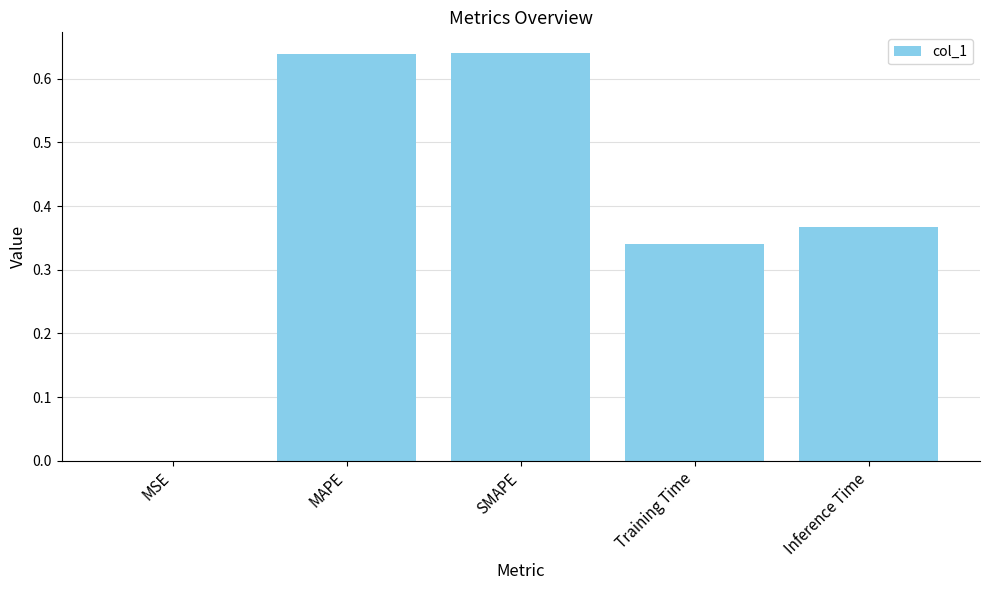

True or false: the data shows 0.2 at SMAPE.

False